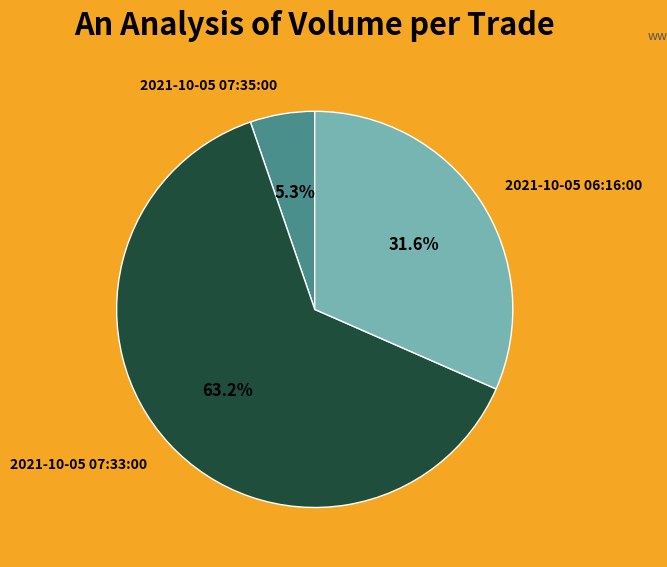

To the nearest percent, what is the average slice percentage?

33%